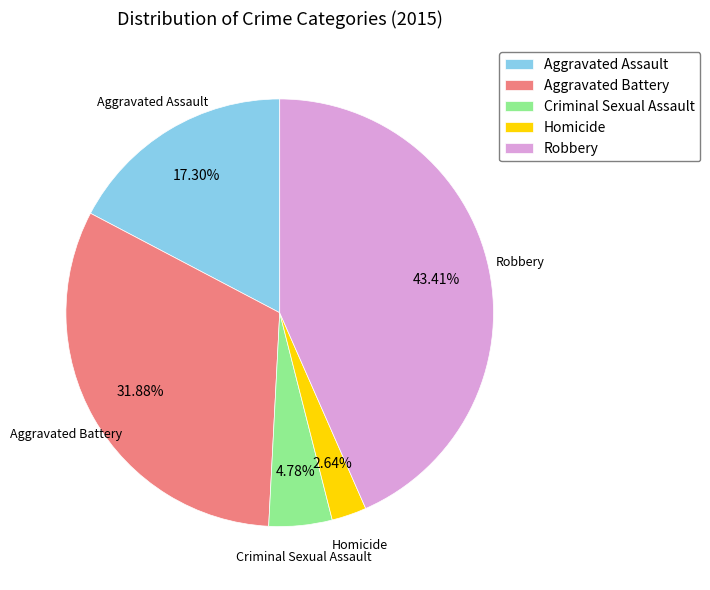

Count the number of slices in the pie.

5